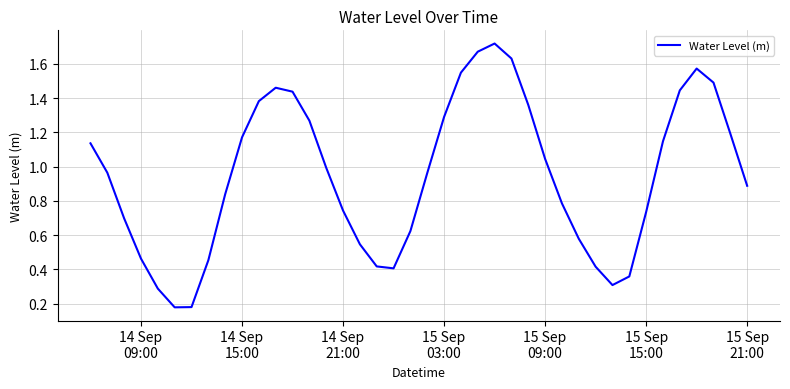

Does the chart display data point markers on the line(s)?

No